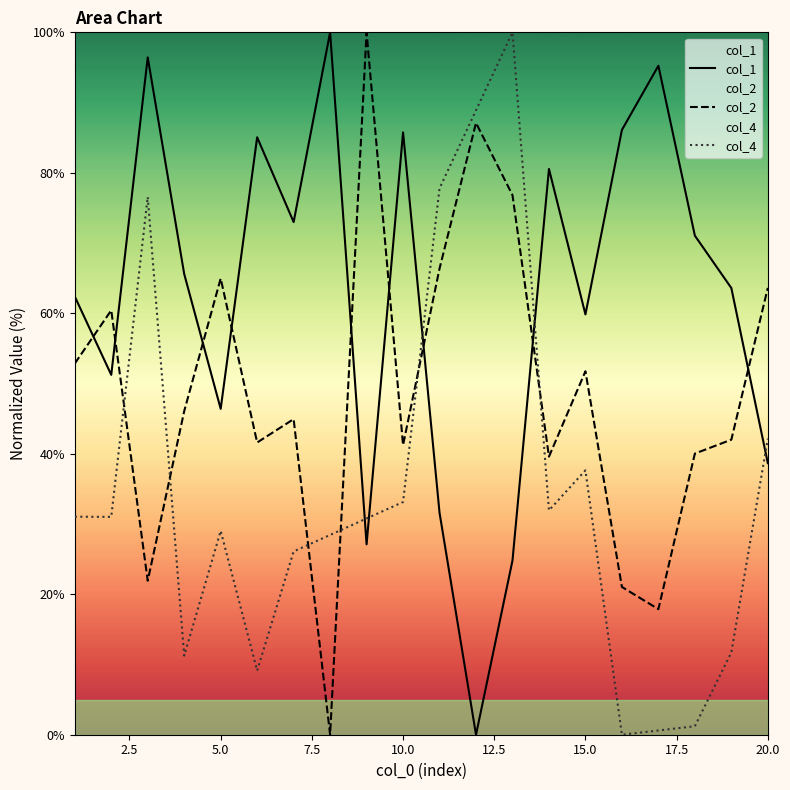

Which series has the widest spread of values?

col_1